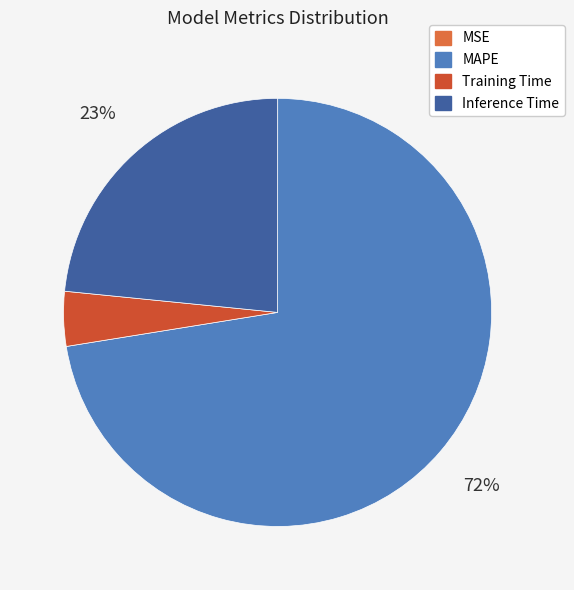

Rank the categories by value from highest to lowest.

MAPE, Inference Time, Training Time, MSE